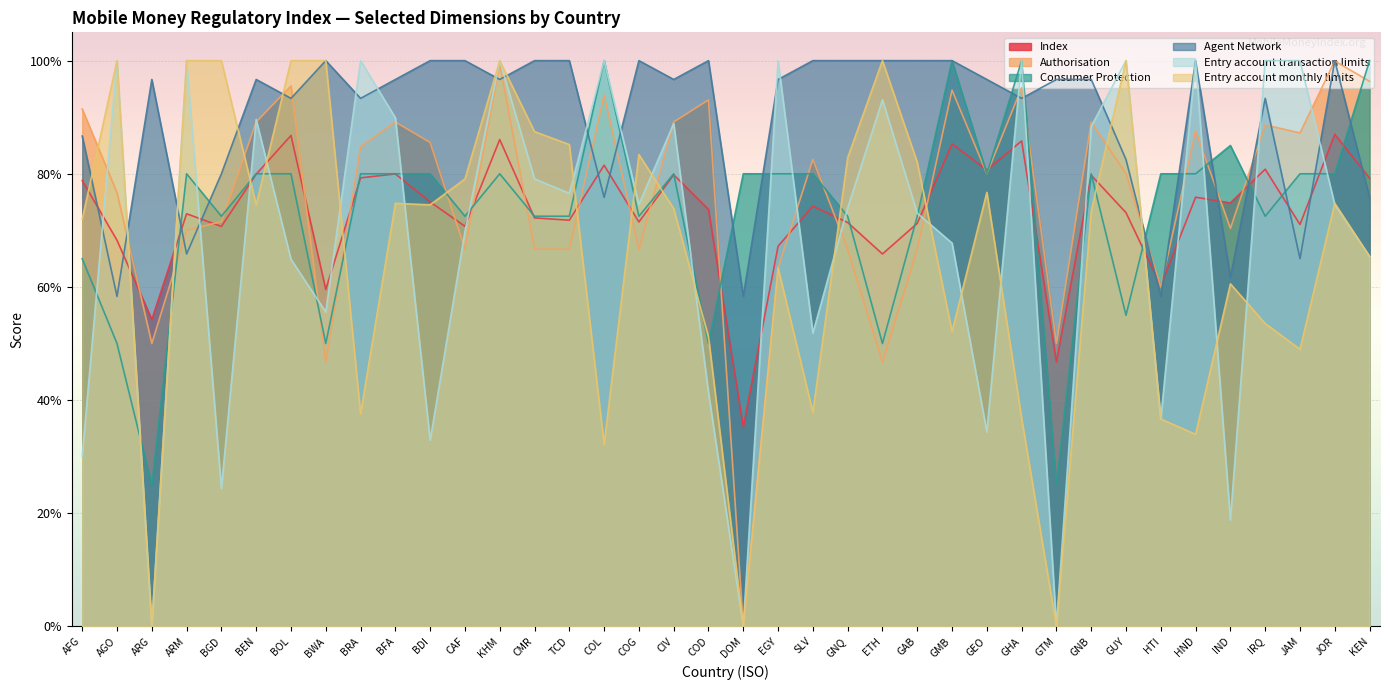

How many intersections are there between Authorisation and Consumer Protection?

17